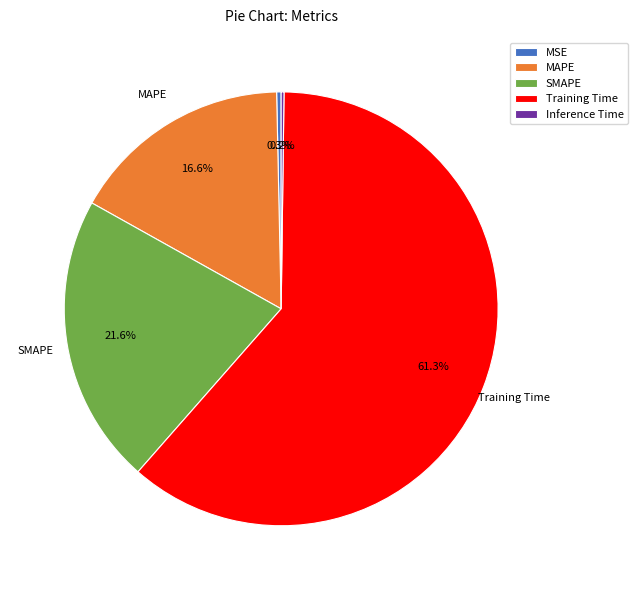

To the nearest percent, what percentage of the pie is Training Time?

61%